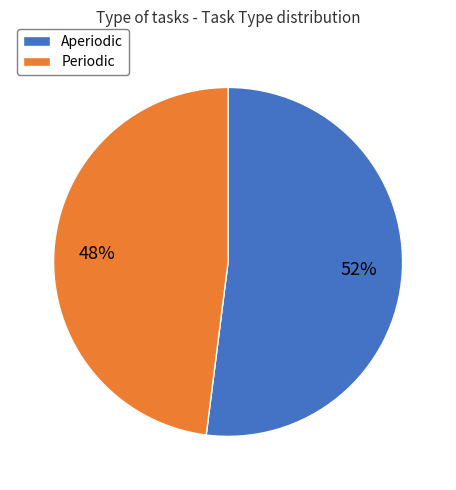

What is the smallest slice in the pie chart?

Periodic